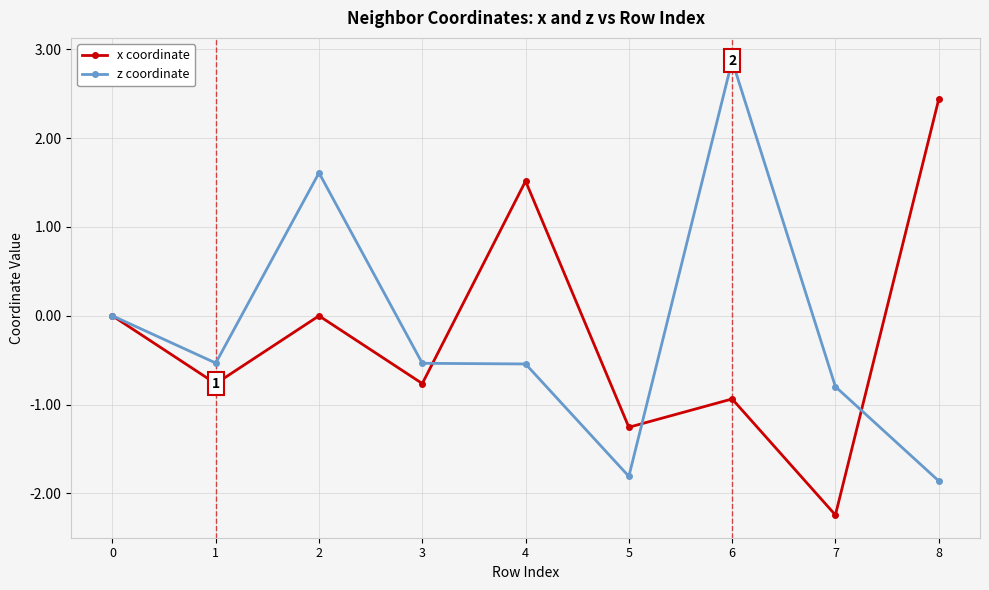

Between 2 and 3, which series saw the biggest shift?

z coordinate